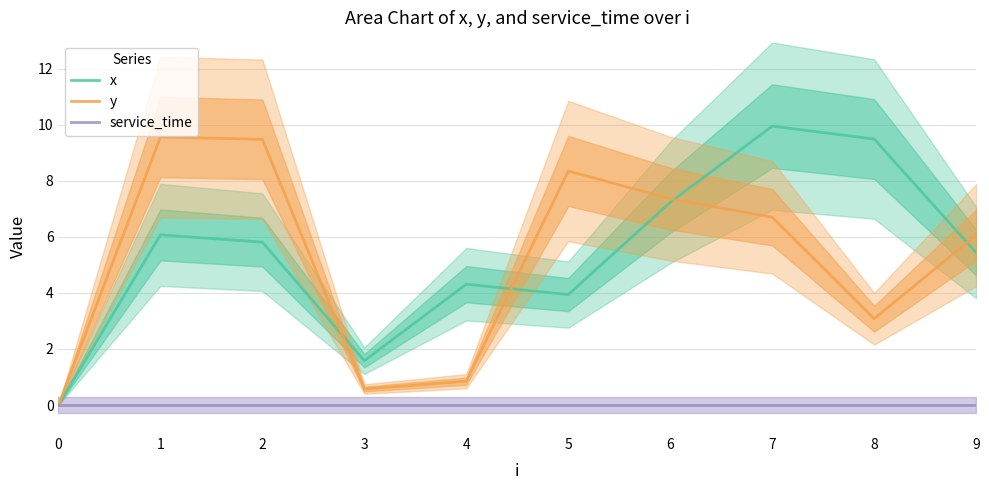

What is the sum of all x values?

53.8